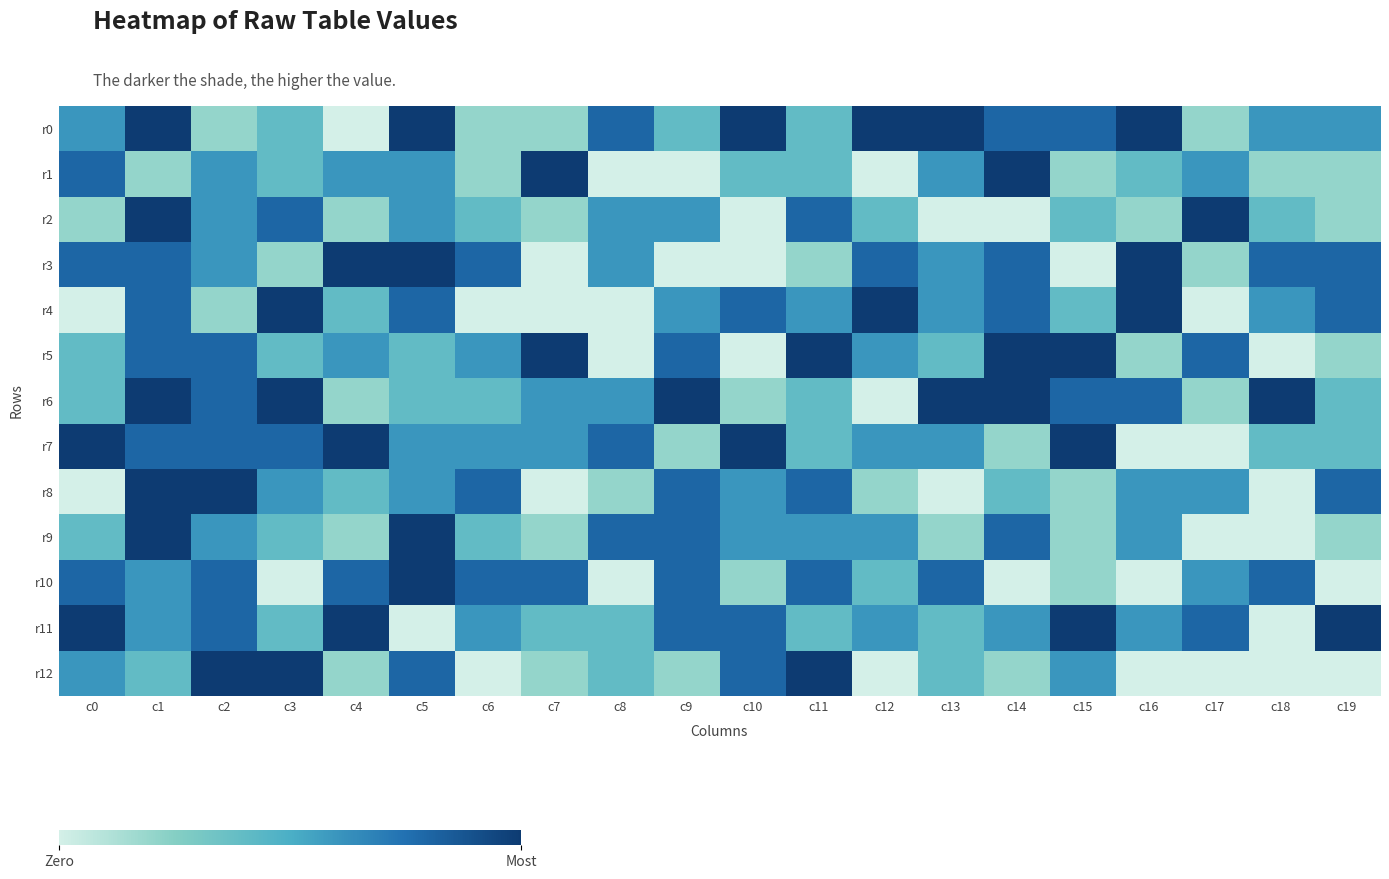

What is the total value across all series at c0?

35